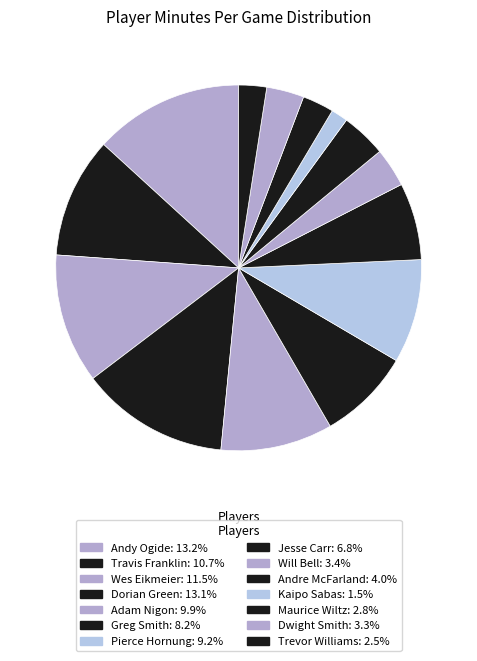

Which slice is the smallest?

Kaipo Sabas